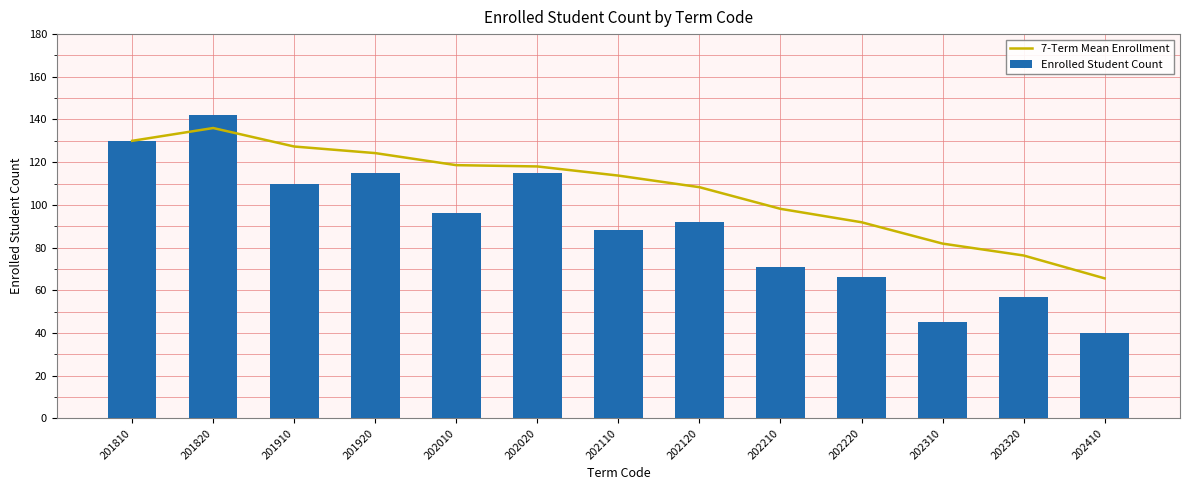

Are the bars grouped side by side (vs. stacked)?

Yes